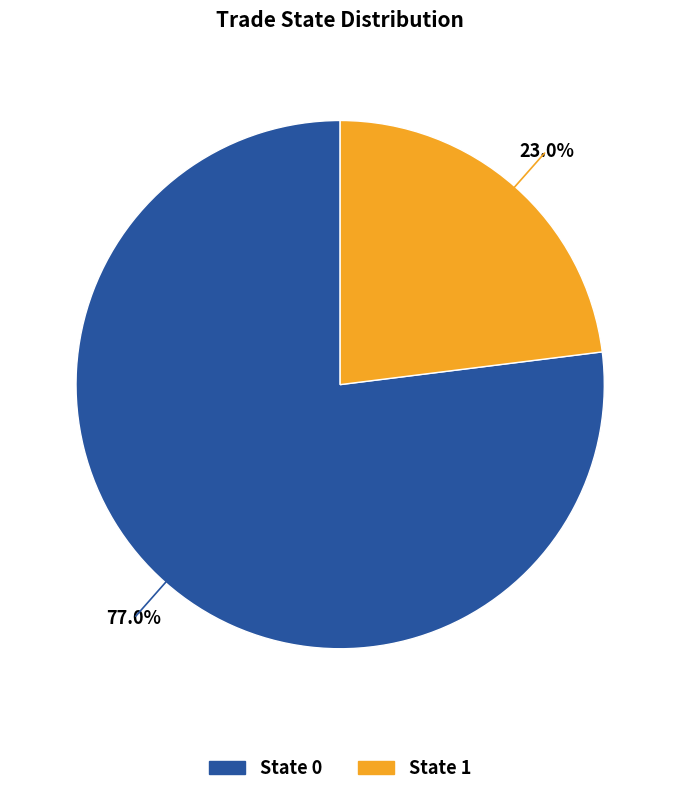

Combined, what portion of the pie is State 1 and State 0?

100.0%